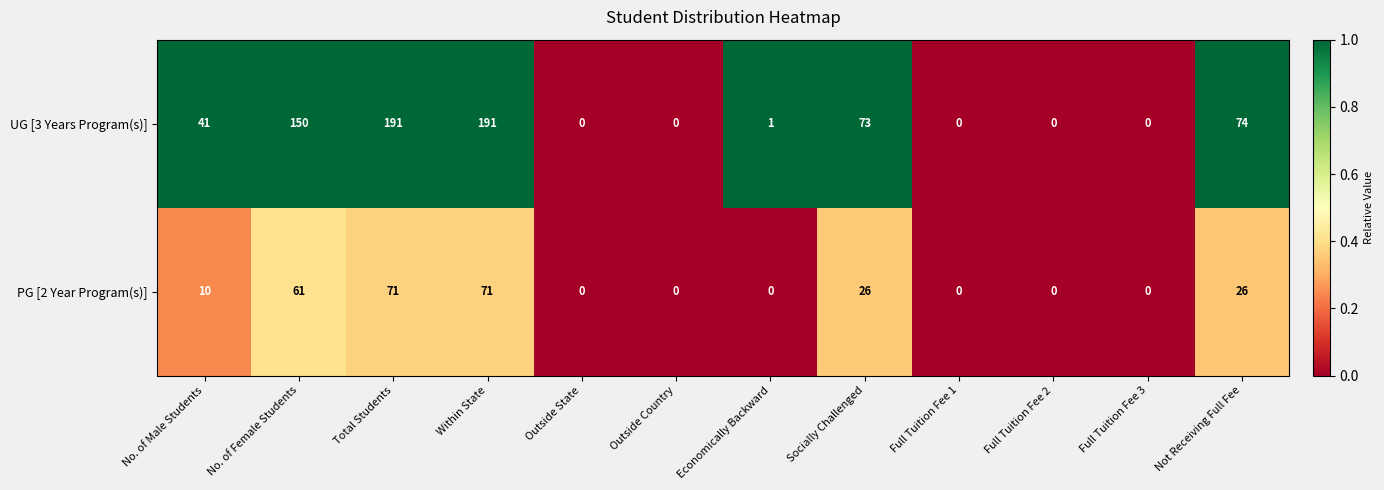

At which label is UG [3 Years Program(s)] closest to 95?

Not Receiving Full Fee